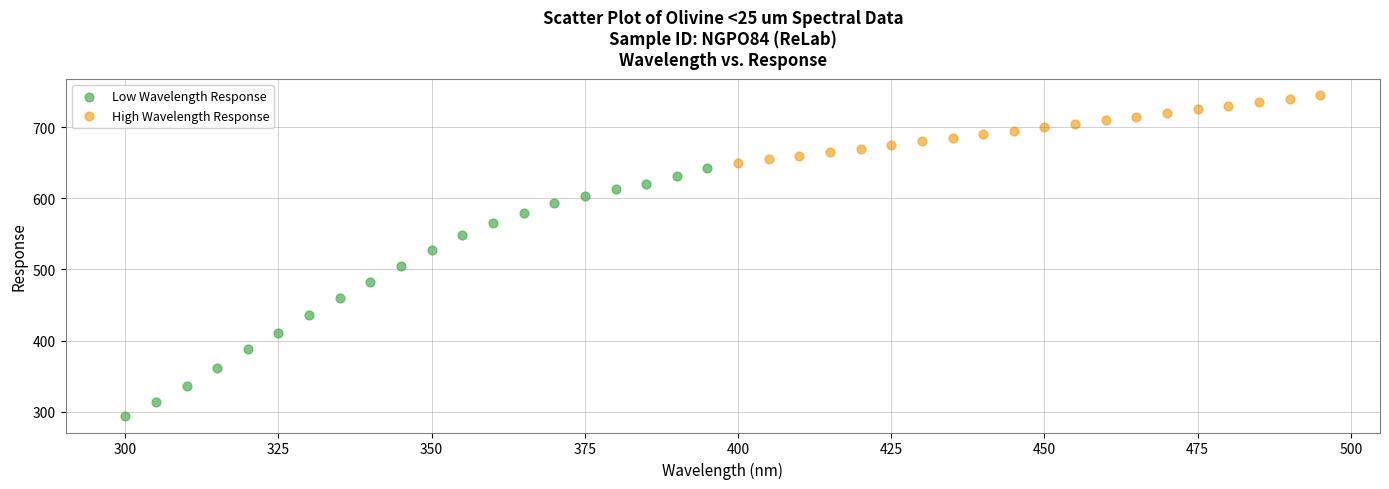

Which series reaches the maximum Y coordinate?

High Wavelength Response